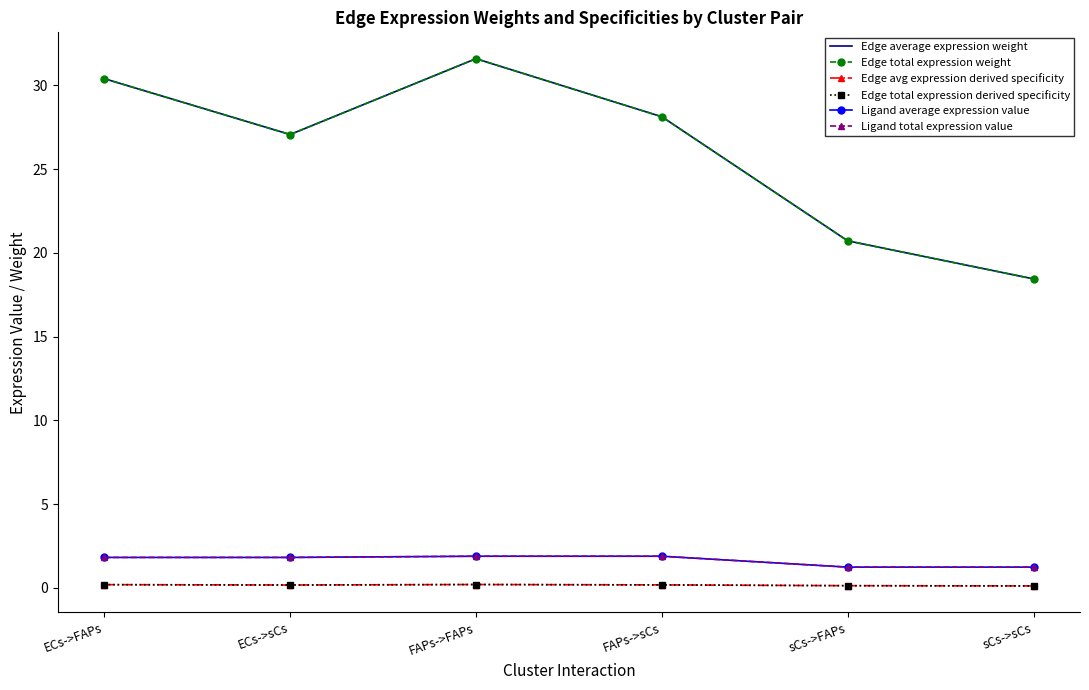

Is the value of Ligand total expression value at FAPs->sCs greater than the value of Edge total expression weight at ECs->FAPs?

No